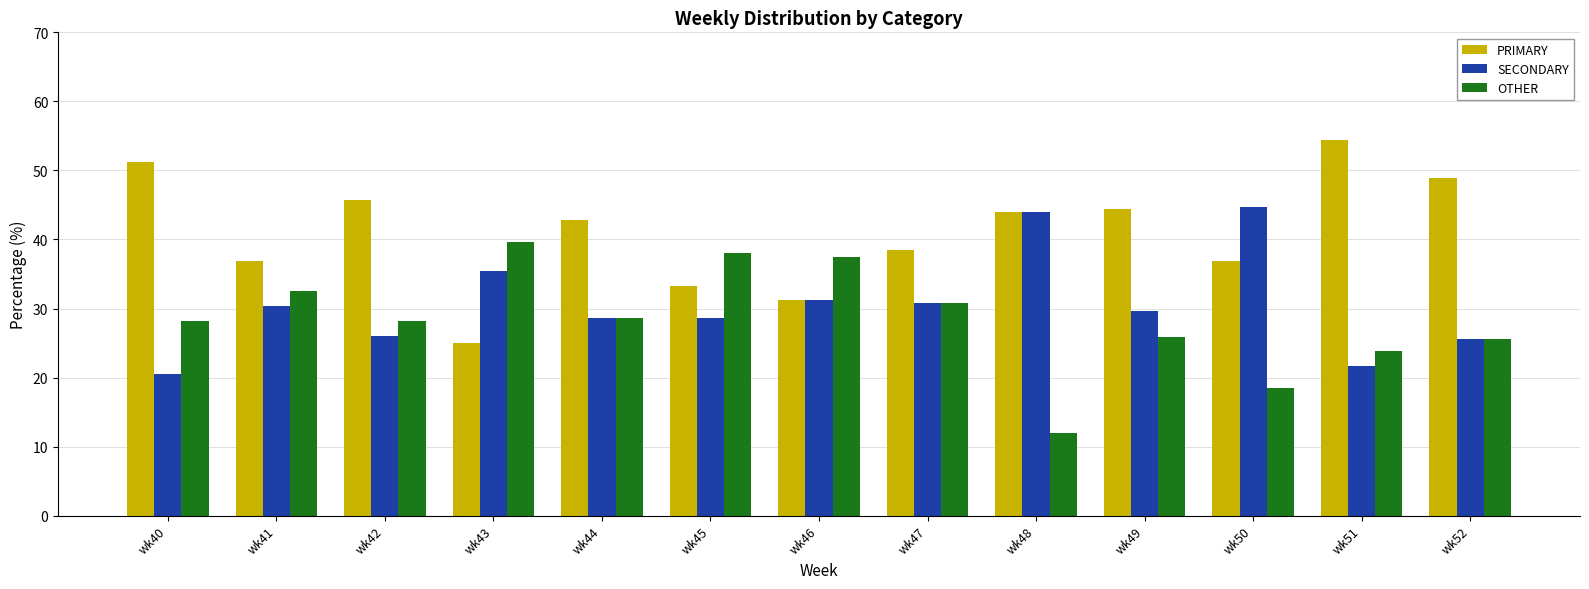

What is the total value across all series at wk42?

100.0